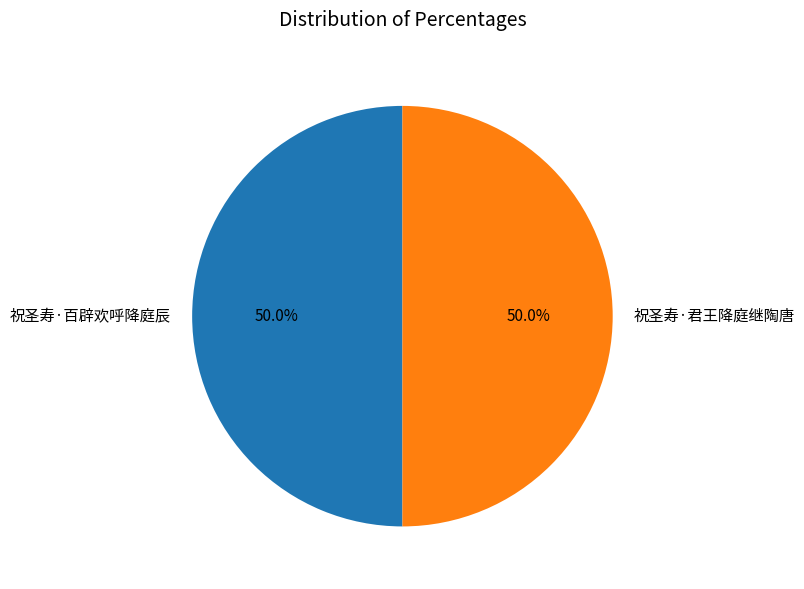

To the nearest percent, what portion does 祝圣寿·君王降庭继陶唐 represent?

50%